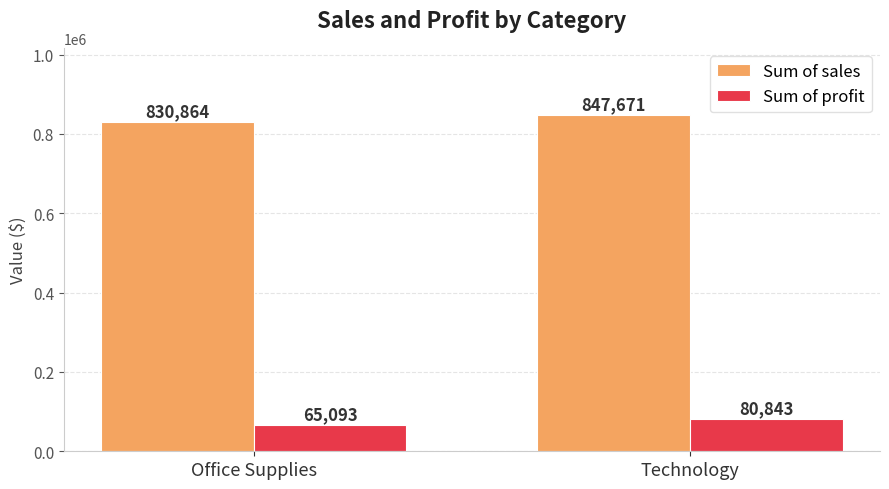

Is it true that Sum of sales equals 350434.8 at Technology?

False